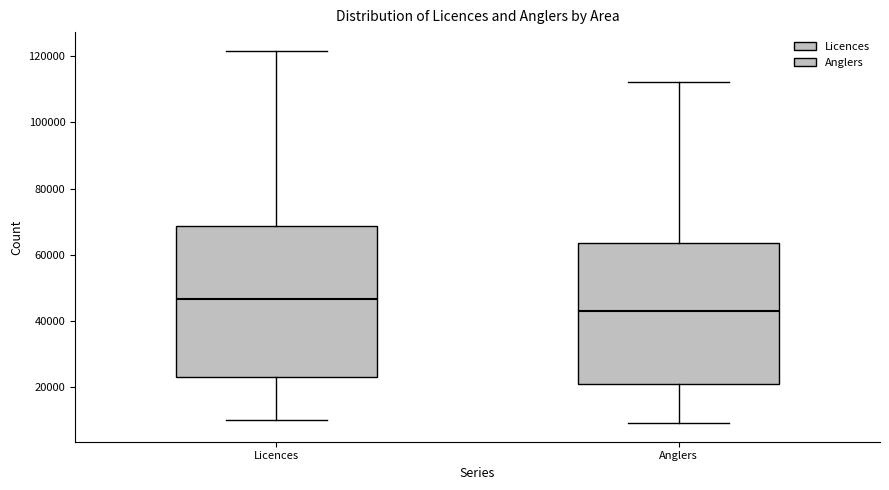

Reading left to right, read every box against the y-axis: the position of its median line, the range the box covers, and the ends of its whiskers. The values are not printed on the chart, so give them approximately, as read against the axis.

Licences: median 46000, box 24000 to 68000, whiskers 10000 to 122000
Anglers: median 42000, box 22000 to 64000, whiskers 10000 to 112000